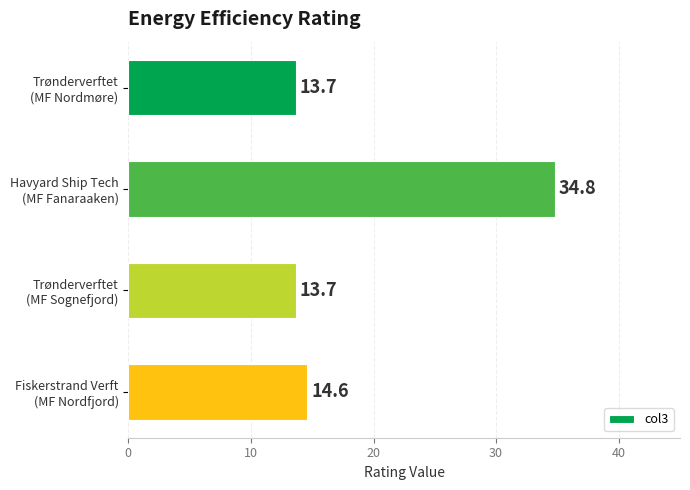

What is the maximum value shown in the chart?

34.8